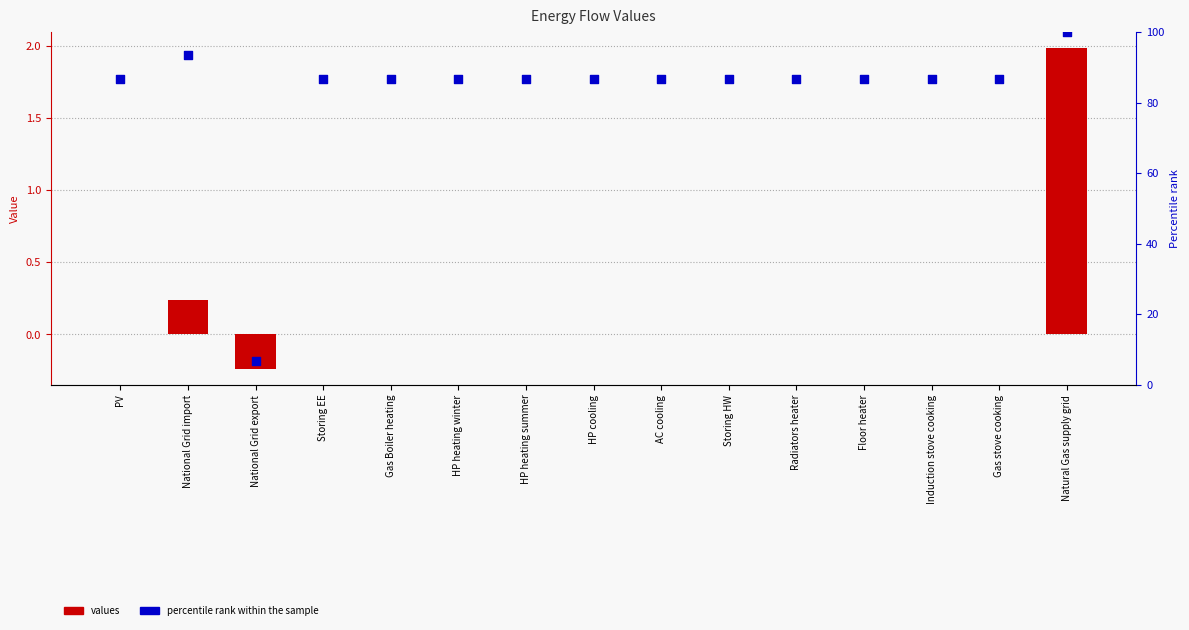

At how many categories does at least one series exceed 84?

14